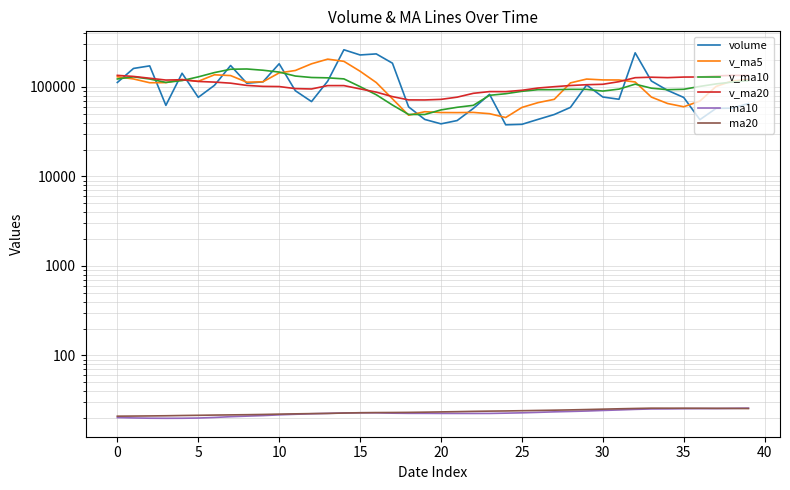

How many values in the v_ma5 series are below 112974?

20